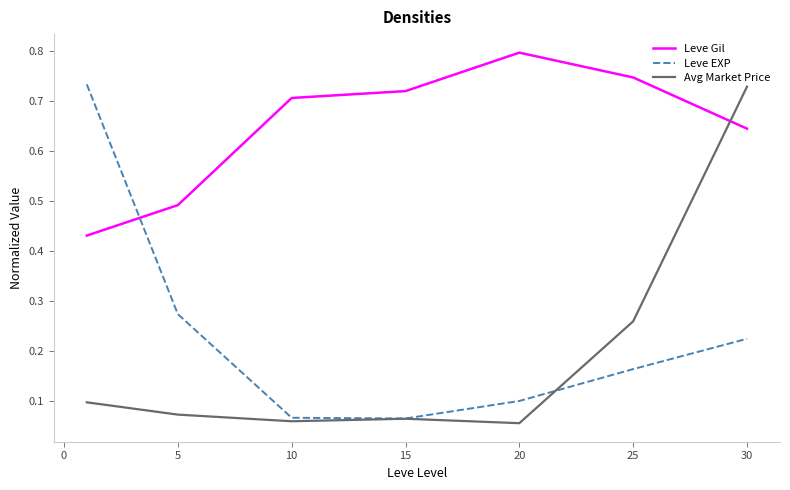

How many intersections are there between Leve Gil and Avg Market Price?

1